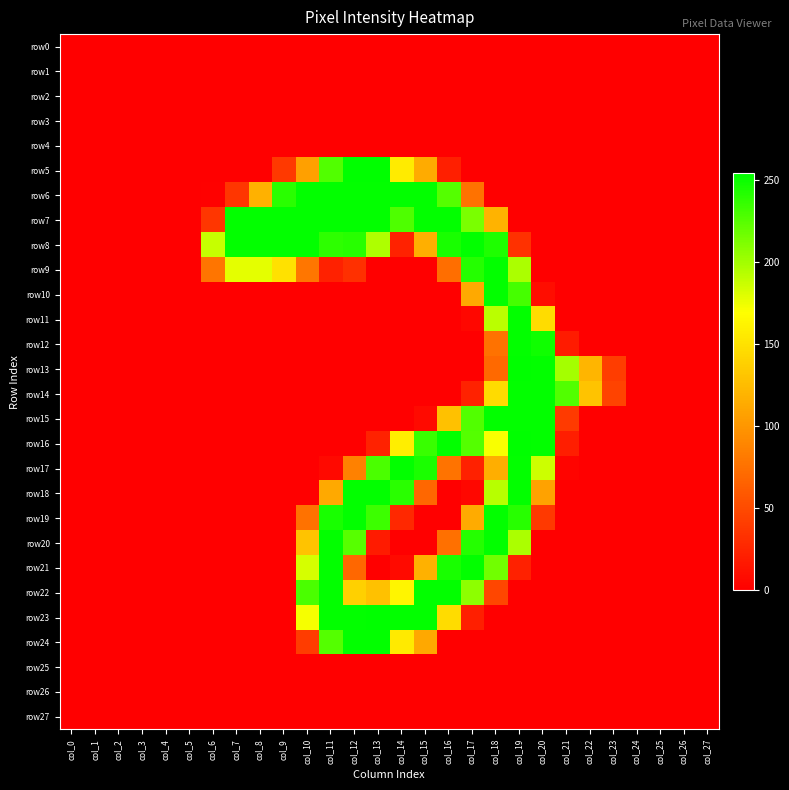

Reading left to right, list all the values displayed in this chart.

row0: col_0=0	col_1=0	col_2=0	col_3=0	col_4=0	col_5=0	col_6=0	col_7=0	col_8=0	col_9=0	col_10=0	col_11=0	col_12=0	col_13=0	col_14=0	col_15=0	col_16=0	col_17=0	col_18=0	col_19=0	col_20=0	col_21=0	col_22=0	col_23=0	col_24=0	col_25=0	col_26=0	col_27=0
row1: col_0=0	col_1=0	col_2=0	col_3=0	col_4=0	col_5=0	col_6=0	col_7=0	col_8=0	col_9=0	col_10=0	col_11=0	col_12=0	col_13=0	col_14=0	col_15=0	col_16=0	col_17=0	col_18=0	col_19=0	col_20=0	col_21=0	col_22=0	col_23=0	col_24=0	col_25=0	col_26=0	col_27=0
row2: col_0=0	col_1=0	col_2=0	col_3=0	col_4=0	col_5=0	col_6=0	col_7=0	col_8=0	col_9=0	col_10=0	col_11=0	col_12=0	col_13=0	col_14=0	col_15=0	col_16=0	col_17=0	col_18=0	col_19=0	col_20=0	col_21=0	col_22=0	col_23=0	col_24=0	col_25=0	col_26=0	col_27=0
row3: col_0=0	col_1=0	col_2=0	col_3=0	col_4=0	col_5=0	col_6=0	col_7=0	col_8=0	col_9=0	col_10=0	col_11=0	col_12=0	col_13=0	col_14=0	col_15=0	col_16=0	col_17=0	col_18=0	col_19=0	col_20=0	col_21=0	col_22=0	col_23=0	col_24=0	col_25=0	col_26=0	col_27=0
row4: col_0=0	col_1=0	col_2=0	col_3=0	col_4=0	col_5=0	col_6=0	col_7=0	col_8=0	col_9=0	col_10=0	col_11=0	col_12=0	col_13=0	col_14=0	col_15=0	col_16=0	col_17=0	col_18=0	col_19=0	col_20=0	col_21=0	col_22=0	col_23=0	col_24=0	col_25=0	col_26=0	col_27=0
row5: col_0=0	col_1=0	col_2=0	col_3=0	col_4=0	col_5=0	col_6=0	col_7=0	col_8=0	col_9=38	col_10=107	col_11=227	col_12=254	col_13=254	col_14=156	col_15=114	col_16=21	col_17=0	col_18=0	col_19=0	col_20=0	col_21=0	col_22=0	col_23=0	col_24=0	col_25=0	col_26=0	col_27=0
row6: col_0=0	col_1=0	col_2=0	col_3=0	col_4=0	col_5=0	col_6=1	col_7=36	col_8=118	col_9=240	col_10=253	col_11=253	col_12=253	col_13=253	col_14=253	col_15=253	col_16=226	col_17=76	col_18=0	col_19=0	col_20=0	col_21=0	col_22=0	col_23=0	col_24=0	col_25=0	col_26=0	col_27=0
row7: col_0=0	col_1=0	col_2=0	col_3=0	col_4=0	col_5=0	col_6=36	col_7=253	col_8=253	col_9=253	col_10=253	col_11=253	col_12=253	col_13=253	col_14=228	col_15=253	col_16=253	col_17=213	col_18=120	col_19=0	col_20=0	col_21=0	col_22=0	col_23=0	col_24=0	col_25=0	col_26=0	col_27=0
row8: col_0=0	col_1=0	col_2=0	col_3=0	col_4=0	col_5=0	col_6=188	col_7=253	col_8=253	col_9=253	col_10=253	col_11=239	col_12=241	col_13=196	col_14=23	col_15=117	col_16=246	col_17=253	col_18=244	col_19=33	col_20=0	col_21=0	col_22=0	col_23=0	col_24=0	col_25=0	col_26=0	col_27=0
row9: col_0=0	col_1=0	col_2=0	col_3=0	col_4=0	col_5=0	col_6=78	col_7=178	col_8=178	col_9=149	col_10=79	col_11=22	col_12=32	col_13=0	col_14=0	col_15=0	col_16=74	col_17=242	col_18=253	col_19=197	col_20=0	col_21=0	col_22=0	col_23=0	col_24=0	col_25=0	col_26=0	col_27=0
row10: col_0=0	col_1=0	col_2=0	col_3=0	col_4=0	col_5=0	col_6=0	col_7=0	col_8=0	col_9=0	col_10=0	col_11=0	col_12=0	col_13=0	col_14=0	col_15=0	col_16=0	col_17=113	col_18=253	col_19=231	col_20=9	col_21=0	col_22=0	col_23=0	col_24=0	col_25=0	col_26=0	col_27=0
row11: col_0=0	col_1=0	col_2=0	col_3=0	col_4=0	col_5=0	col_6=0	col_7=0	col_8=0	col_9=0	col_10=0	col_11=0	col_12=0	col_13=0	col_14=0	col_15=0	col_16=0	col_17=5	col_18=192	col_19=253	col_20=146	col_21=0	col_22=0	col_23=0	col_24=0	col_25=0	col_26=0	col_27=0
row12: col_0=0	col_1=0	col_2=0	col_3=0	col_4=0	col_5=0	col_6=0	col_7=0	col_8=0	col_9=0	col_10=0	col_11=0	col_12=0	col_13=0	col_14=0	col_15=0	col_16=0	col_17=0	col_18=76	col_19=253	col_20=249	col_21=18	col_22=0	col_23=0	col_24=0	col_25=0	col_26=0	col_27=0
row13: col_0=0	col_1=0	col_2=0	col_3=0	col_4=0	col_5=0	col_6=0	col_7=0	col_8=0	col_9=0	col_10=0	col_11=0	col_12=0	col_13=0	col_14=0	col_15=0	col_16=0	col_17=0	col_18=70	col_19=254	col_20=253	col_21=199	col_22=121	col_23=41	col_24=0	col_25=0	col_26=0	col_27=0
row14: col_0=0	col_1=0	col_2=0	col_3=0	col_4=0	col_5=0	col_6=0	col_7=0	col_8=0	col_9=0	col_10=0	col_11=0	col_12=0	col_13=0	col_14=0	col_15=0	col_16=0	col_17=23	col_18=145	col_19=253	col_20=253	col_21=227	col_22=129	col_23=45	col_24=0	col_25=0	col_26=0	col_27=0
row15: col_0=0	col_1=0	col_2=0	col_3=0	col_4=0	col_5=0	col_6=0	col_7=0	col_8=0	col_9=0	col_10=0	col_11=0	col_12=0	col_13=0	col_14=0	col_15=7	col_16=128	col_17=227	col_18=253	col_19=253	col_20=253	col_21=39	col_22=0	col_23=0	col_24=0	col_25=0	col_26=0	col_27=0
row16: col_0=0	col_1=0	col_2=0	col_3=0	col_4=0	col_5=0	col_6=0	col_7=0	col_8=0	col_9=0	col_10=0	col_11=0	col_12=0	col_13=23	col_14=158	col_15=235	col_16=253	col_17=226	col_18=171	col_19=254	col_20=253	col_21=20	col_22=0	col_23=0	col_24=0	col_25=0	col_26=0	col_27=0
row17: col_0=0	col_1=0	col_2=0	col_3=0	col_4=0	col_5=0	col_6=0	col_7=0	col_8=0	col_9=0	col_10=0	col_11=6	col_12=86	col_13=229	col_14=253	col_15=245	col_16=77	col_17=22	col_18=116	col_19=253	col_20=186	col_21=3	col_22=0	col_23=0	col_24=0	col_25=0	col_26=0	col_27=0
row18: col_0=0	col_1=0	col_2=0	col_3=0	col_4=0	col_5=0	col_6=0	col_7=0	col_8=0	col_9=0	col_10=0	col_11=113	col_12=253	col_13=253	col_14=240	col_15=69	col_16=0	col_17=5	col_18=193	col_19=253	col_20=108	col_21=0	col_22=0	col_23=0	col_24=0	col_25=0	col_26=0	col_27=0
row19: col_0=0	col_1=0	col_2=0	col_3=0	col_4=0	col_5=0	col_6=0	col_7=0	col_8=0	col_9=0	col_10=76	col_11=246	col_12=253	col_13=234	col_14=27	col_15=0	col_16=0	col_17=114	col_18=253	col_19=241	col_20=38	col_21=0	col_22=0	col_23=0	col_24=0	col_25=0	col_26=0	col_27=0
row20: col_0=0	col_1=0	col_2=0	col_3=0	col_4=0	col_5=0	col_6=0	col_7=0	col_8=0	col_9=0	col_10=129	col_11=253	col_12=225	col_13=18	col_14=0	col_15=0	col_16=75	col_17=242	col_18=253	col_19=197	col_20=0	col_21=0	col_22=0	col_23=0	col_24=0	col_25=0	col_26=0	col_27=0
row21: col_0=0	col_1=0	col_2=0	col_3=0	col_4=0	col_5=0	col_6=0	col_7=0	col_8=0	col_9=0	col_10=183	col_11=253	col_12=69	col_13=0	col_14=7	col_15=118	col_16=246	col_17=253	col_18=216	col_19=22	col_20=0	col_21=0	col_22=0	col_23=0	col_24=0	col_25=0	col_26=0	col_27=0
row22: col_0=0	col_1=0	col_2=0	col_3=0	col_4=0	col_5=0	col_6=0	col_7=0	col_8=0	col_9=0	col_10=229	col_11=253	col_12=138	col_13=128	col_14=163	col_15=253	col_16=253	col_17=207	col_18=47	col_19=0	col_20=0	col_21=0	col_22=0	col_23=0	col_24=0	col_25=0	col_26=0	col_27=0
row23: col_0=0	col_1=0	col_2=0	col_3=0	col_4=0	col_5=0	col_6=0	col_7=0	col_8=0	col_9=0	col_10=172	col_11=253	col_12=253	col_13=254	col_14=253	col_15=253	col_16=146	col_17=21	col_18=0	col_19=0	col_20=0	col_21=0	col_22=0	col_23=0	col_24=0	col_25=0	col_26=0	col_27=0
row24: col_0=0	col_1=0	col_2=0	col_3=0	col_4=0	col_5=0	col_6=0	col_7=0	col_8=0	col_9=0	col_10=40	col_11=226	col_12=253	col_13=253	col_14=155	col_15=112	col_16=0	col_17=0	col_18=0	col_19=0	col_20=0	col_21=0	col_22=0	col_23=0	col_24=0	col_25=0	col_26=0	col_27=0
row25: col_0=0	col_1=0	col_2=0	col_3=0	col_4=0	col_5=0	col_6=0	col_7=0	col_8=0	col_9=0	col_10=0	col_11=0	col_12=0	col_13=0	col_14=0	col_15=0	col_16=0	col_17=0	col_18=0	col_19=0	col_20=0	col_21=0	col_22=0	col_23=0	col_24=0	col_25=0	col_26=0	col_27=0
row26: col_0=0	col_1=0	col_2=0	col_3=0	col_4=0	col_5=0	col_6=0	col_7=0	col_8=0	col_9=0	col_10=0	col_11=0	col_12=0	col_13=0	col_14=0	col_15=0	col_16=0	col_17=0	col_18=0	col_19=0	col_20=0	col_21=0	col_22=0	col_23=0	col_24=0	col_25=0	col_26=0	col_27=0
row27: col_0=0	col_1=0	col_2=0	col_3=0	col_4=0	col_5=0	col_6=0	col_7=0	col_8=0	col_9=0	col_10=0	col_11=0	col_12=0	col_13=0	col_14=0	col_15=0	col_16=0	col_17=0	col_18=0	col_19=0	col_20=0	col_21=0	col_22=0	col_23=0	col_24=0	col_25=0	col_26=0	col_27=0